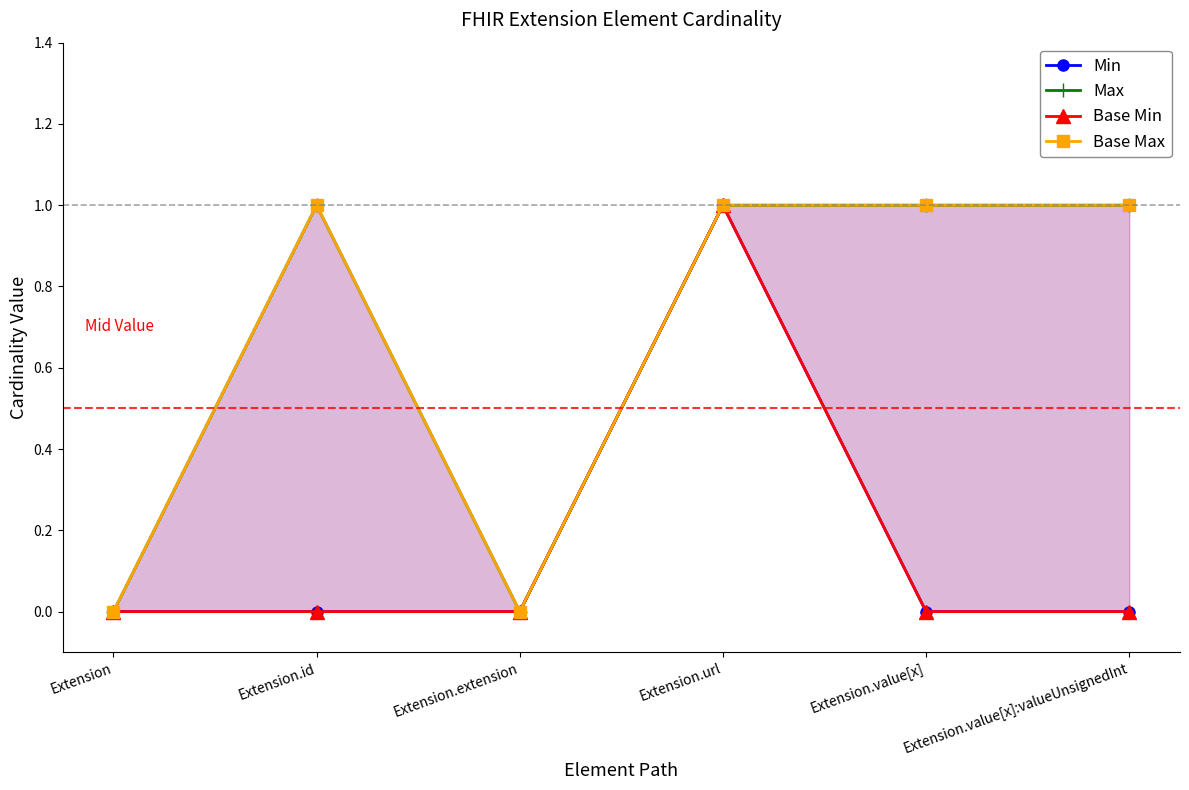

What is the sum of all Max values?

4